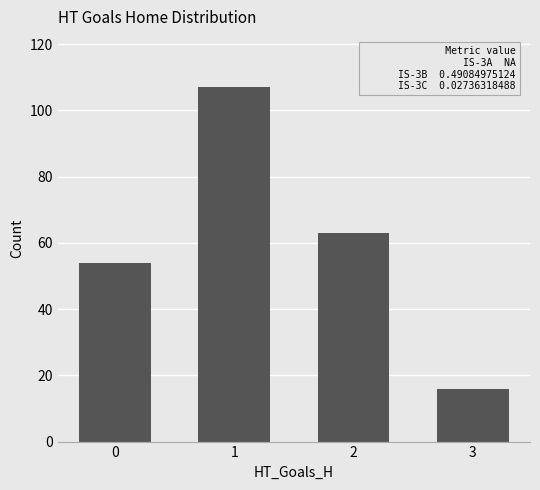

The value at 3 is 7. True or false?

False